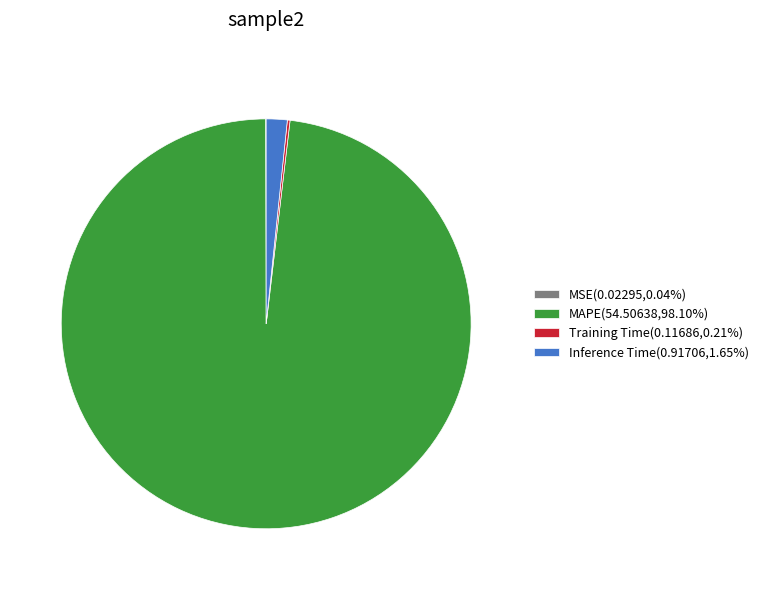

Combined, do Inference Time(0.91706,1.65%) and MAPE(54.50638,98.10%) account for over 50%?

Yes